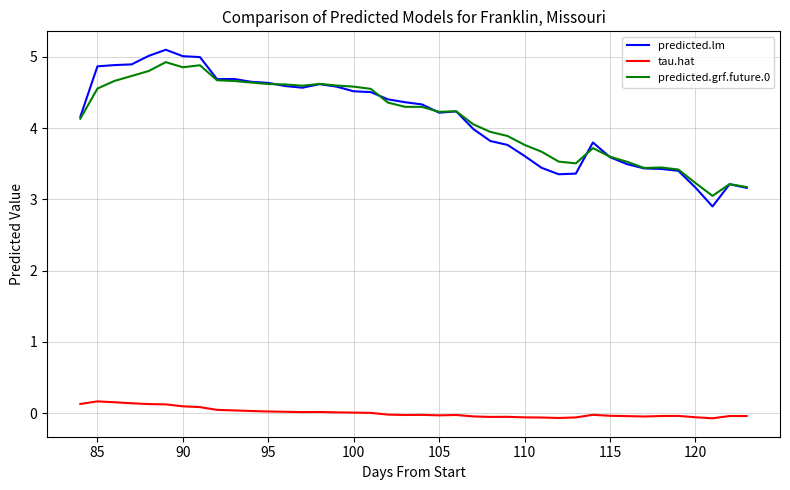

True or false: predicted.grf.future.0 and tau.hat cross at least once.

False